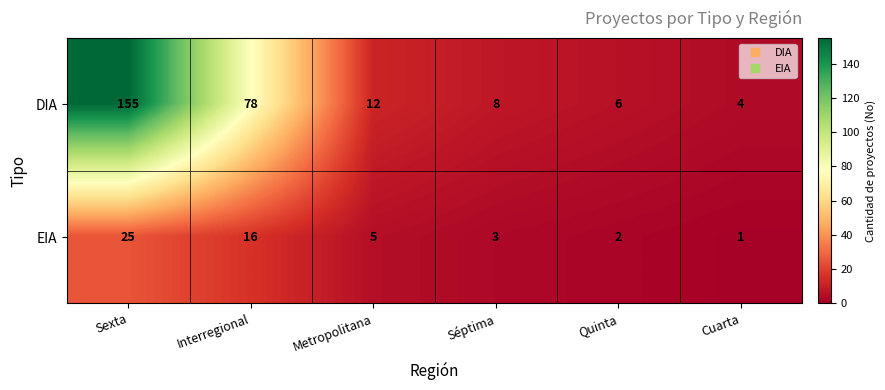

At which category is the sum across all series the highest?

Sexta